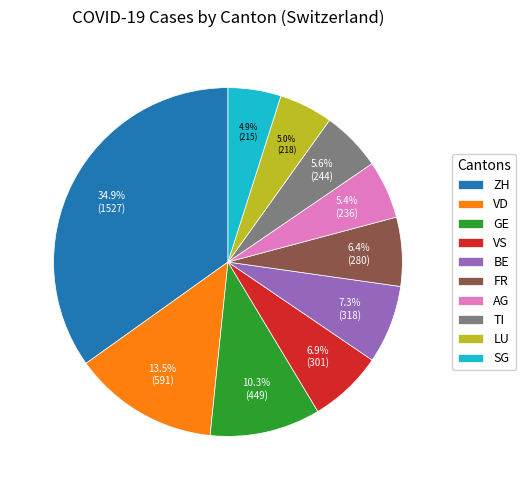

Do AG and ZH together represent more than half of the pie?

No